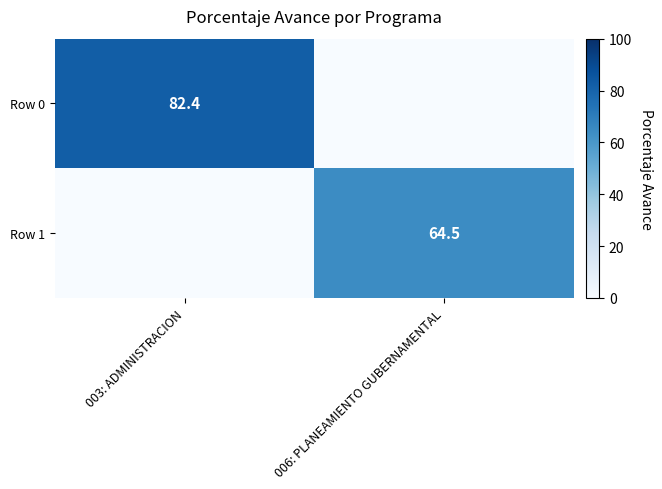

True or false: Row 1 has a value of 89.3 at 006: PLANEAMIENTO GUBERNAMENTAL.

False